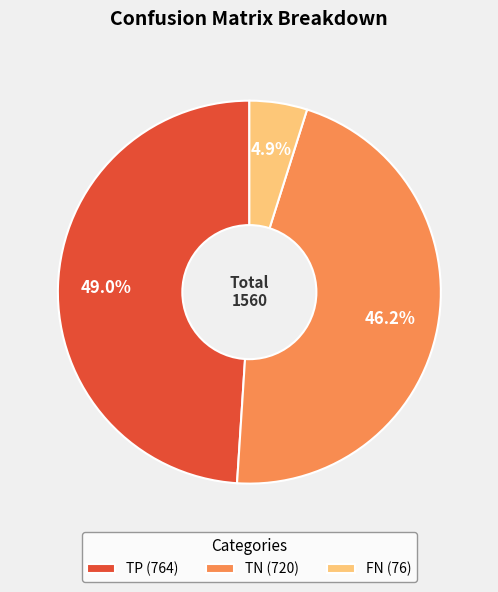

Which slice is the largest?

TP (764)